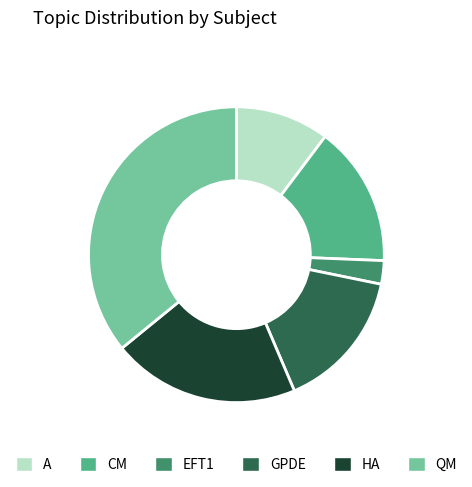

Which has a higher value, EFT1 or QM?

QM